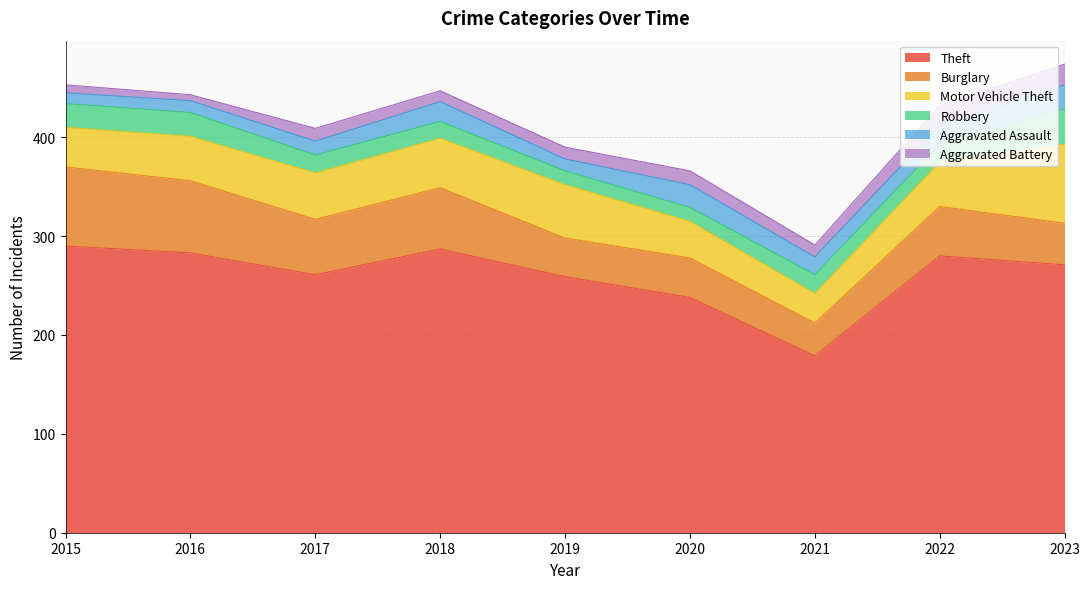

How many series are shown in this chart?

6